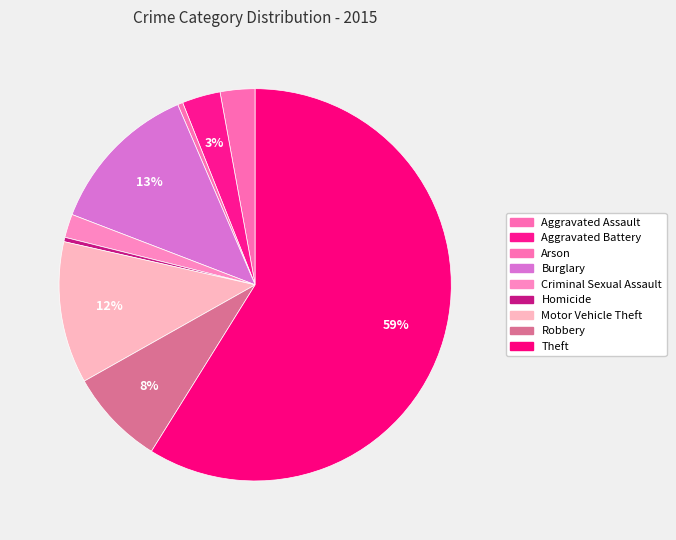

How much of the chart is everything except Arson?

99.6%